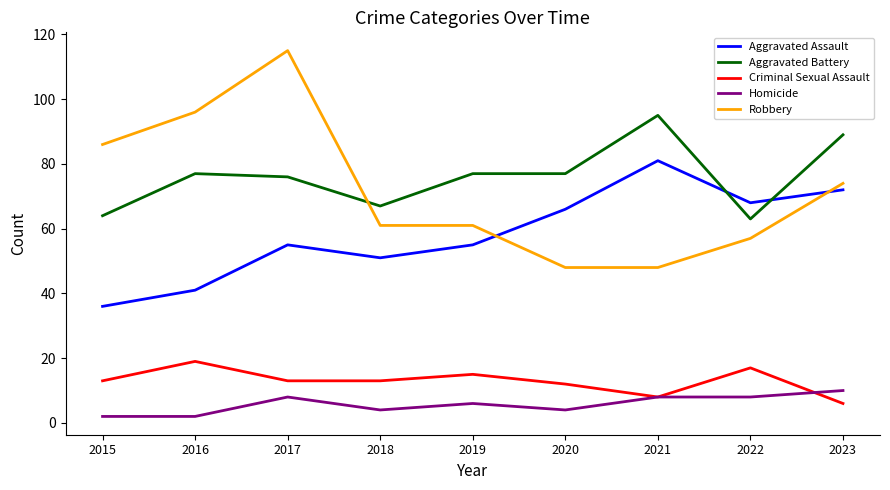

Which series has the widest spread of values?

Robbery